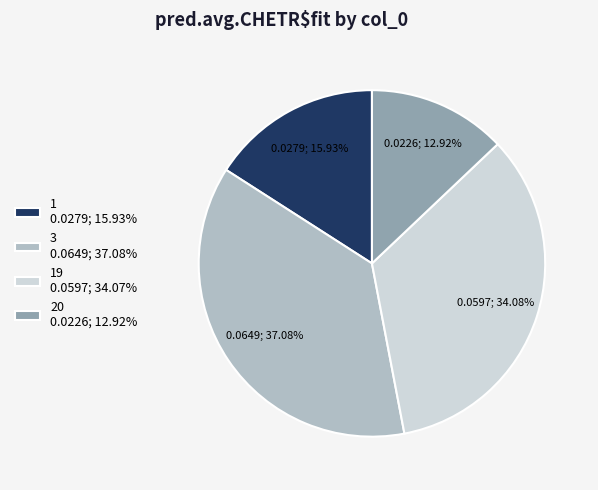

Combined, do 1 0.0279; 15.93% and 20 0.0226; 12.92% account for over 50%?

No